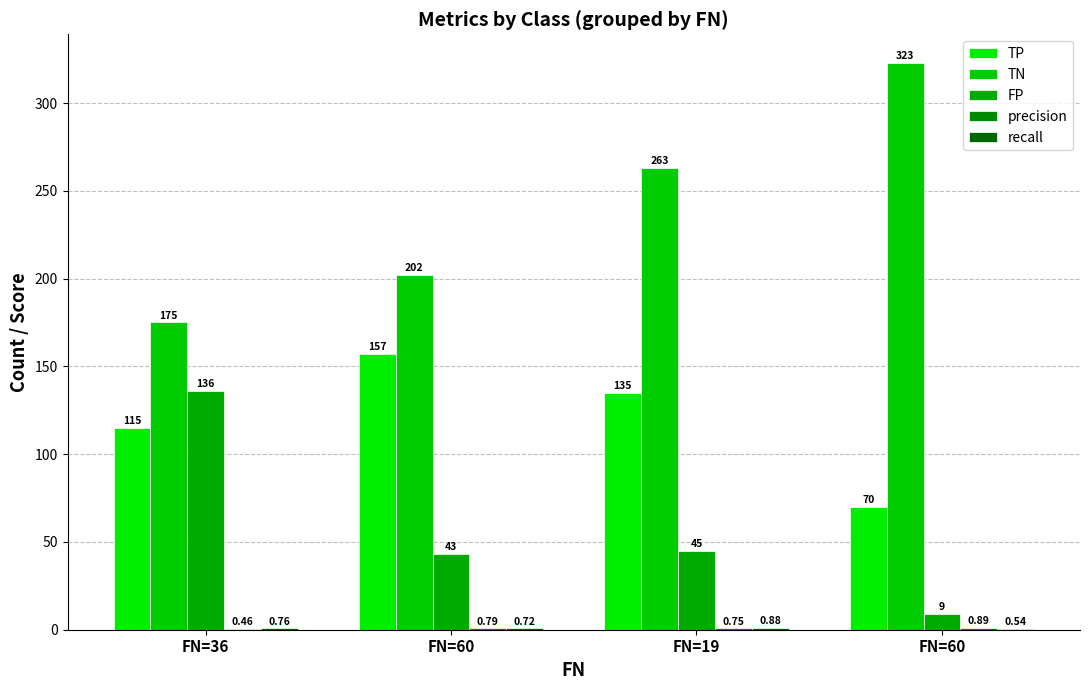

Between FN=60 and FN=19, which series saw the biggest shift?

TN